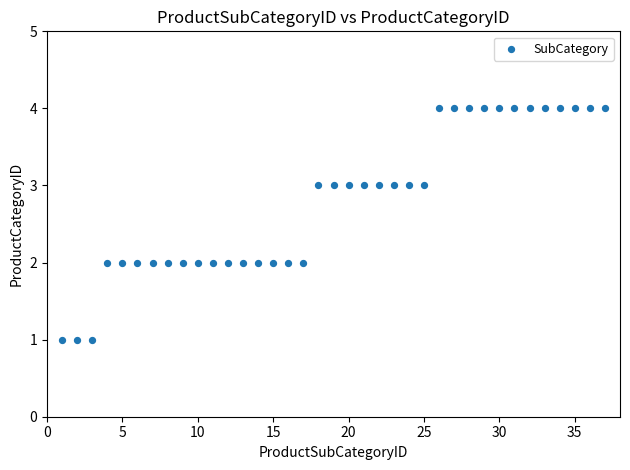

What is the range of X values (max minus min)?

36